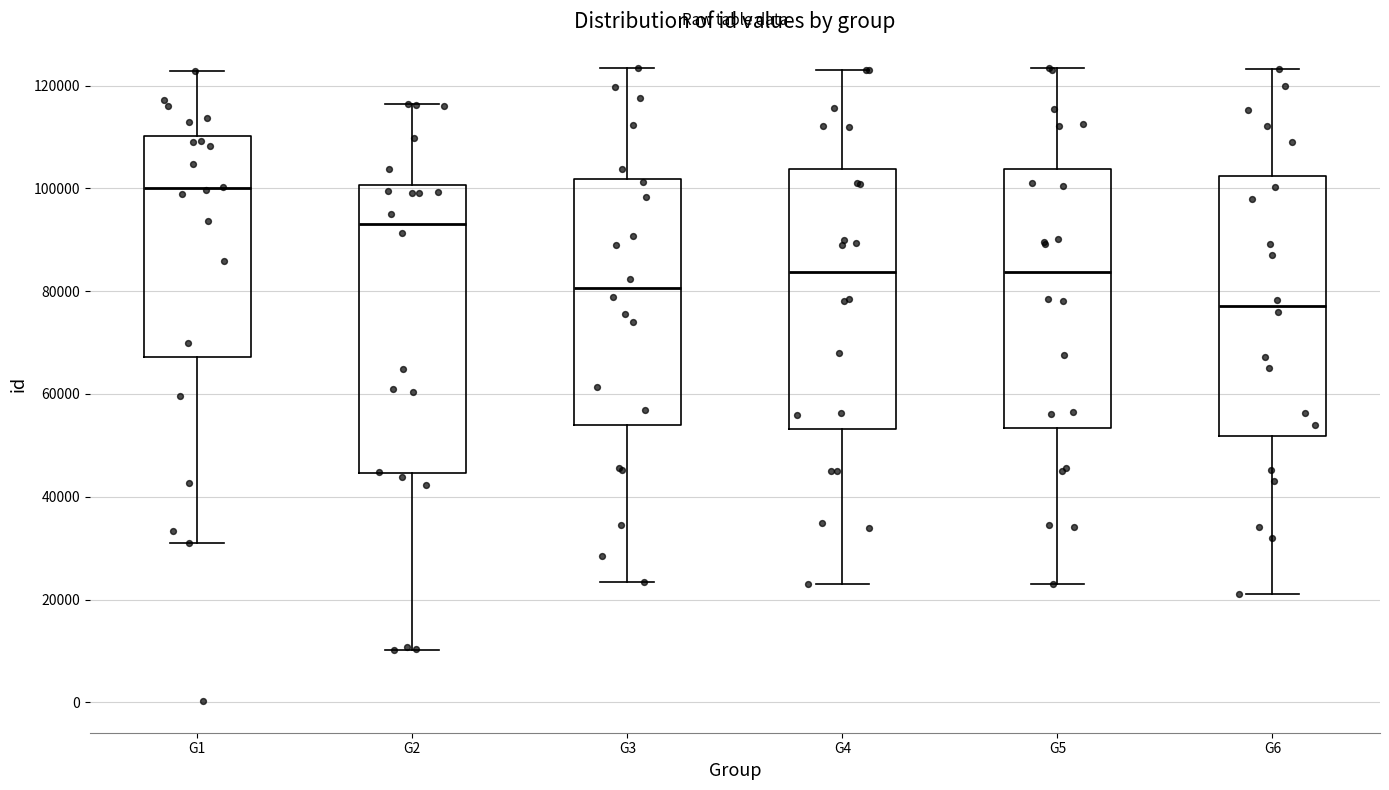

Reading left to right, read every box against the y-axis: the position of its median line, the range the box covers, and the ends of its whiskers. The values are not printed on the chart, so give them approximately, as read against the axis.

G1: median 100000, box 68000 to 110000, whiskers 32000 to 122000
G2: median 94000, box 44000 to 100000, whiskers 10000 to 116000
G3: median 80000, box 54000 to 102000, whiskers 24000 to 124000
G4: median 84000, box 54000 to 104000, whiskers 24000 to 124000
G5: median 84000, box 54000 to 104000, whiskers 24000 to 124000
G6: median 78000, box 52000 to 102000, whiskers 22000 to 124000